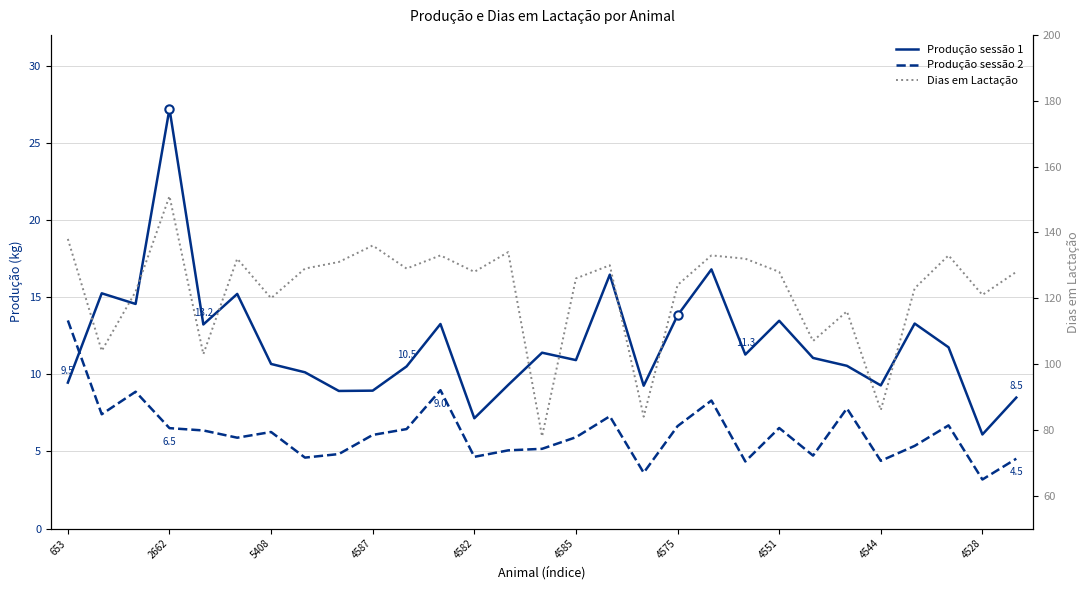

The Produção sessão 2 series shows 5.9 at 4585. True or false?

True